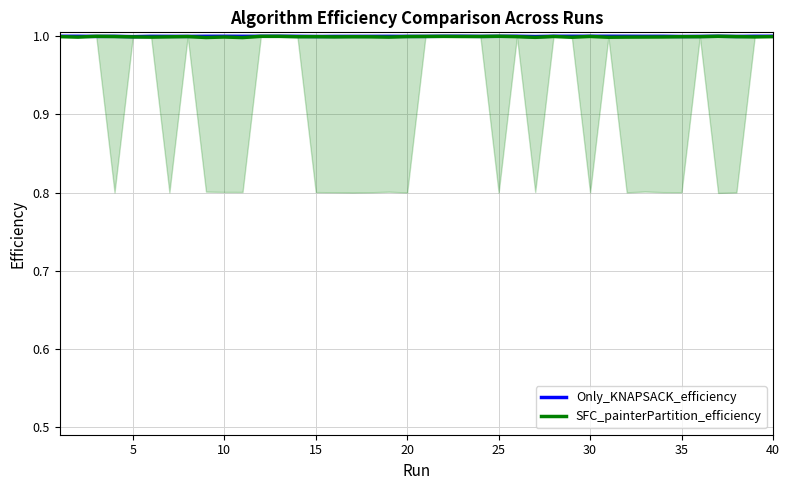

Reading right to left, list all the values displayed in this chart.

Only_KNAPSACK_efficiency: 1.0	1.0	1.0	1.0	1.0	1.0	1.0	1.0	1.0	1.0	1.0	1.0	1.0	1.0	1.0	1.0	1.0	1.0	1.0	1.0	1.0	1.0	1.0	1.0	1.0	1.0	1.0	1.0	1.0	1.0	1.0	1.0	1.0	1.0	1.0	1.0	1.0	1.0	1.0	1.0
SFC_painterPartition_efficiency: 1.0	1.0	1.0	1.0	1.0	1.0	1.0	1.0	1.0	1.0	1.0	1.0	1.0	1.0	1.0	1.0	1.0	1.0	1.0	1.0	1.0	1.0	1.0	1.0	1.0	1.0	1.0	1.0	1.0	1.0	1.0	1.0	1.0	1.0	1.0	1.0	1.0	1.0	1.0	1.0